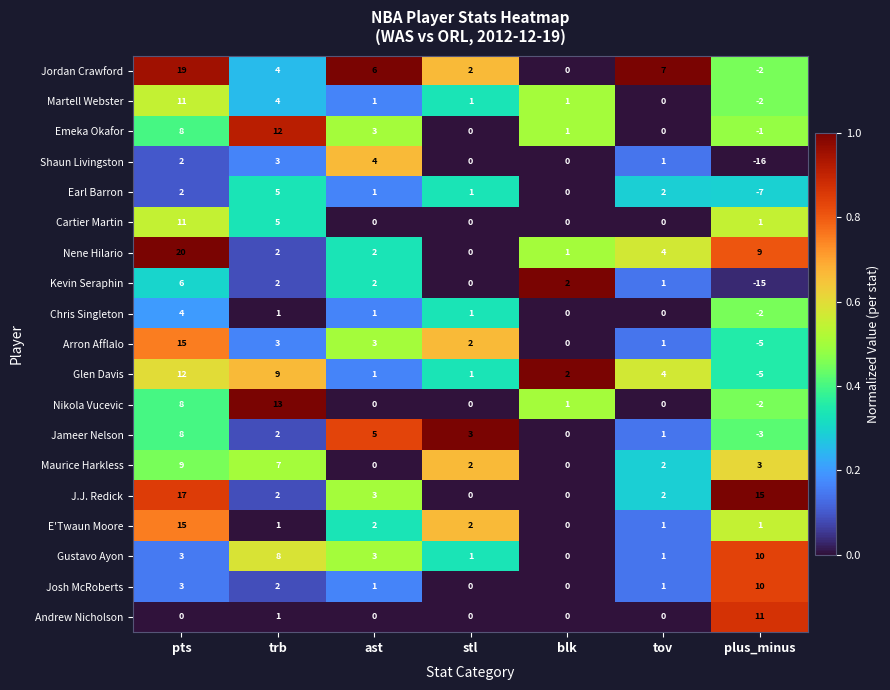

True or false: Jameer Nelson has a value of 5 at stl.

False